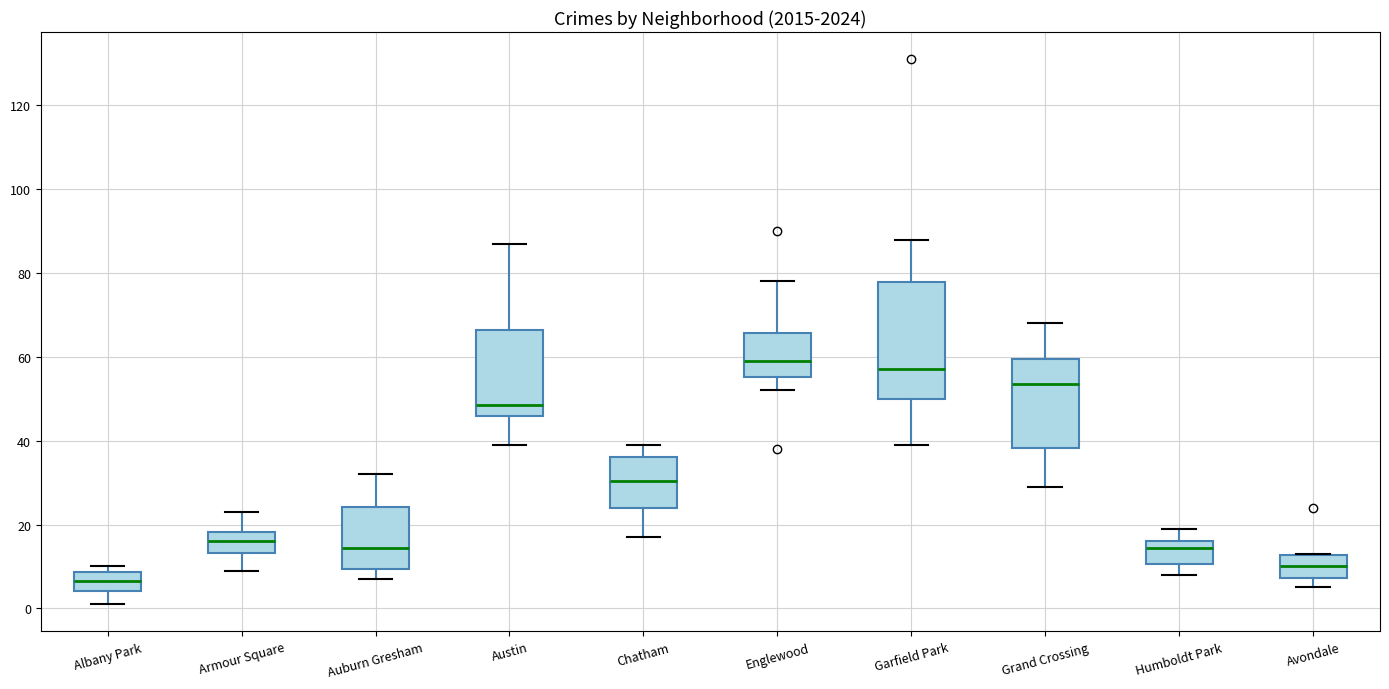

Reading left to right, read every box against the y-axis: the position of its median line, the range the box covers, and the ends of its whiskers. The values are not printed on the chart, so give them approximately, as read against the axis.

Albany Park: median 6, box 4 to 8, whiskers 2 to 10
Armour Square: median 16, box 14 to 18, whiskers 10 to 24
Auburn Gresham: median 14, box 10 to 24, whiskers 8 to 32
Austin: median 48, box 46 to 66, whiskers 40 to 88
Chatham: median 30, box 24 to 36, whiskers 18 to 40
Englewood: median 60, box 56 to 66, whiskers 52 to 78
Garfield Park: median 58, box 50 to 78, whiskers 40 to 88
Grand Crossing: median 54, box 38 to 60, whiskers 30 to 68
Humboldt Park: median 14, box 10 to 16, whiskers 8 to 20
Avondale: median 10, box 8 to 12, whiskers 6 to 14